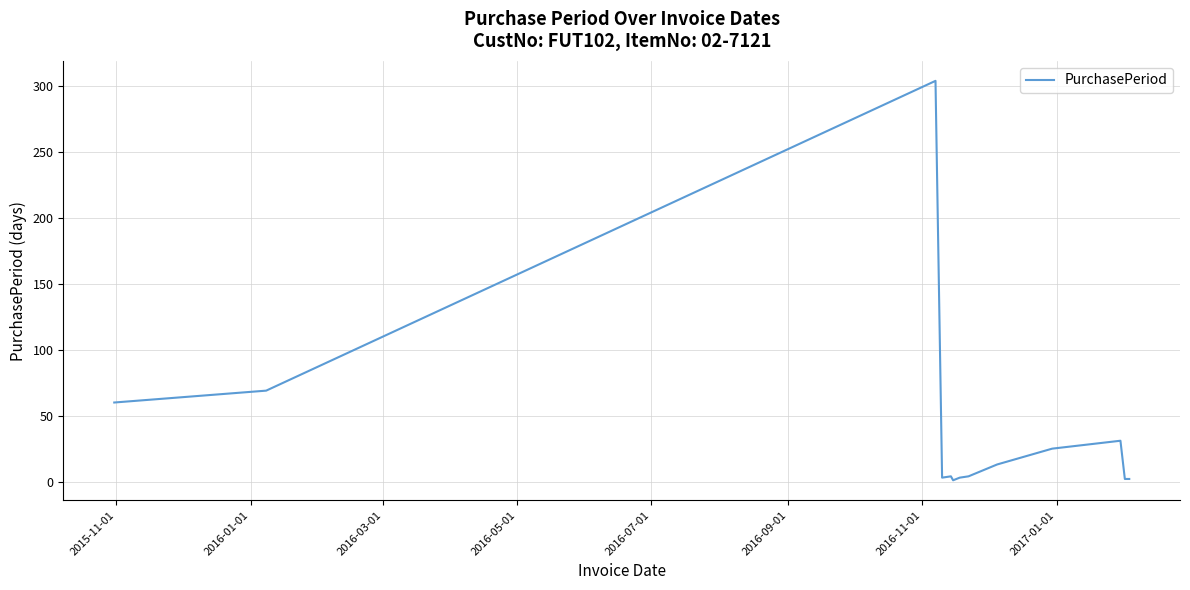

What is the maximum value shown in the chart?

304